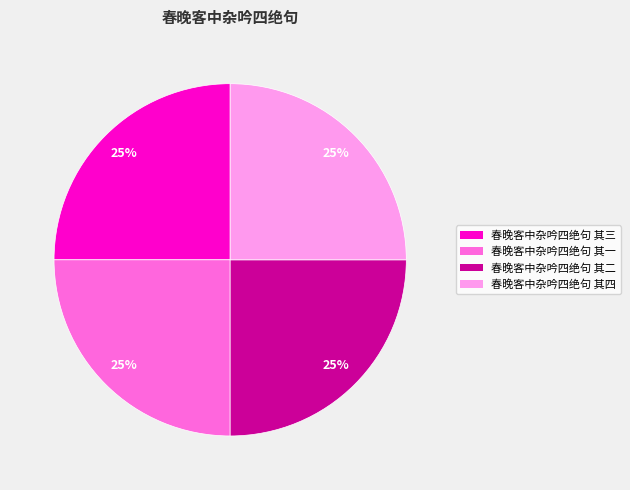

To the nearest percent, what is the average slice percentage?

25%